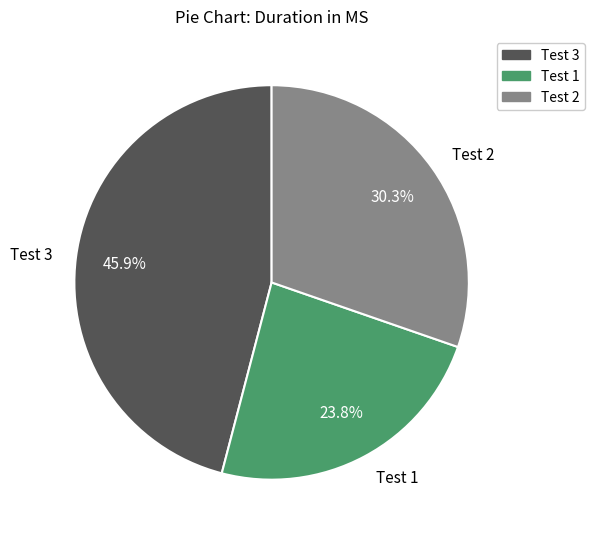

What percentage is the Test 3 slice, to the nearest percent?

46%